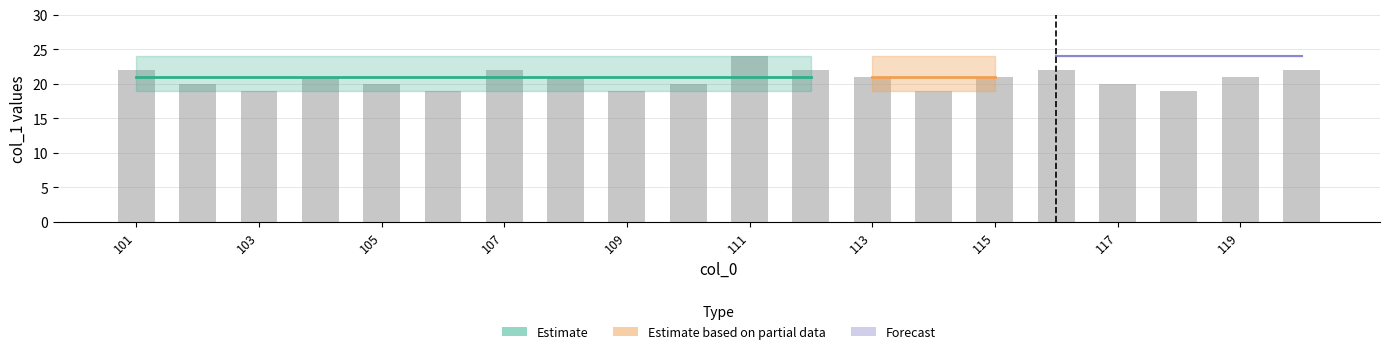

How many bars are there in total?

20